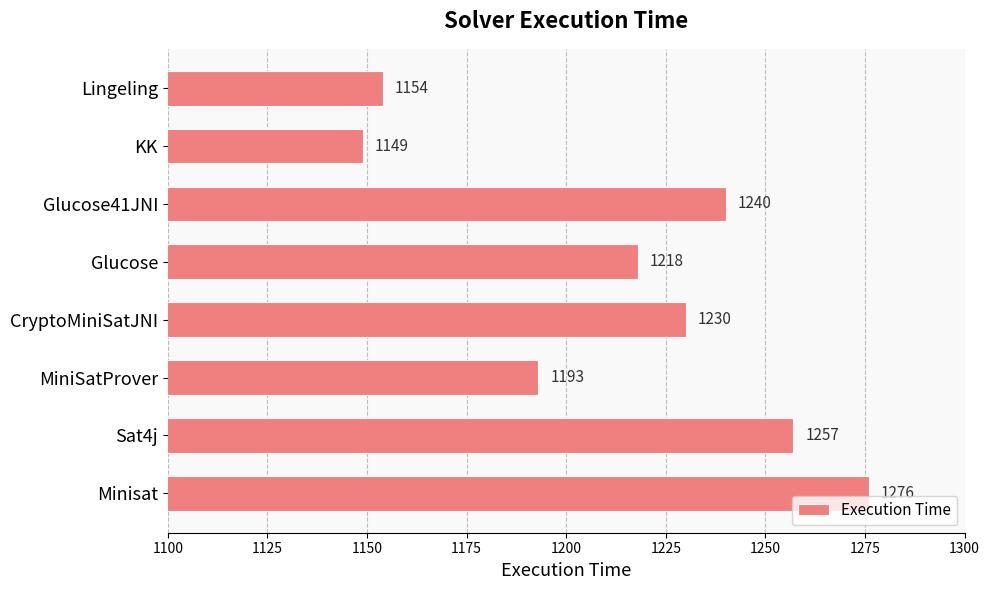

How many values are below 1230?

4